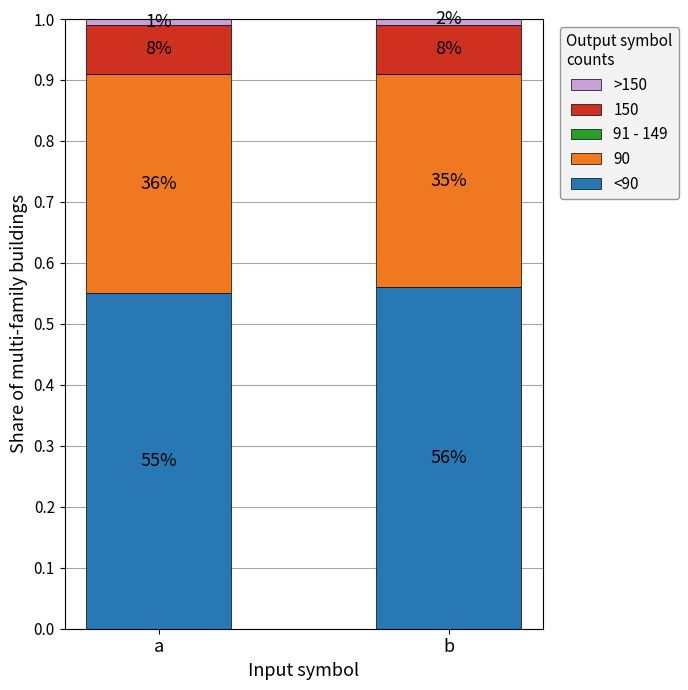

Are the bars grouped side by side (vs. stacked)?

No